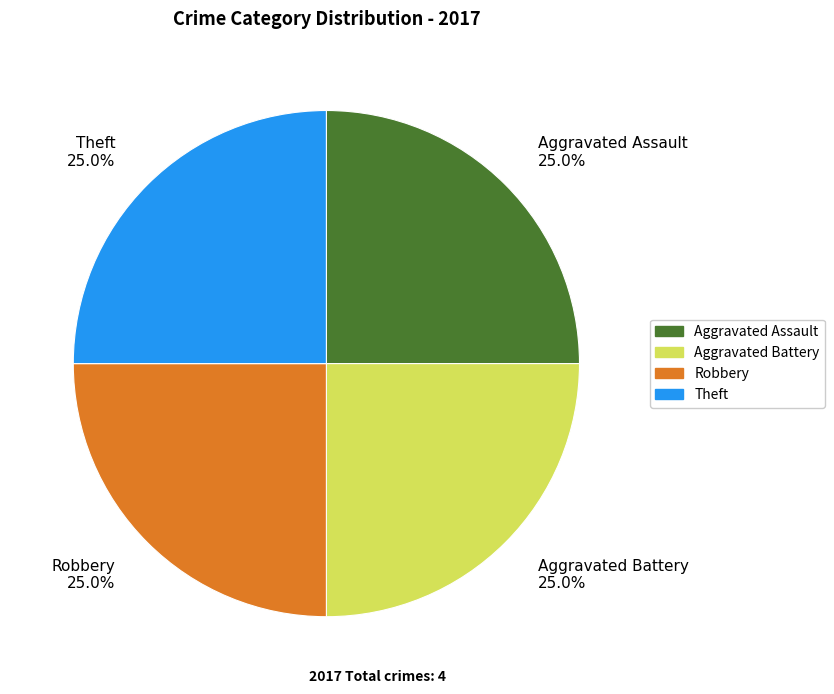

Combined, what portion of the pie is Aggravated Assault 25.0% and Theft 25.0%?

50.0%